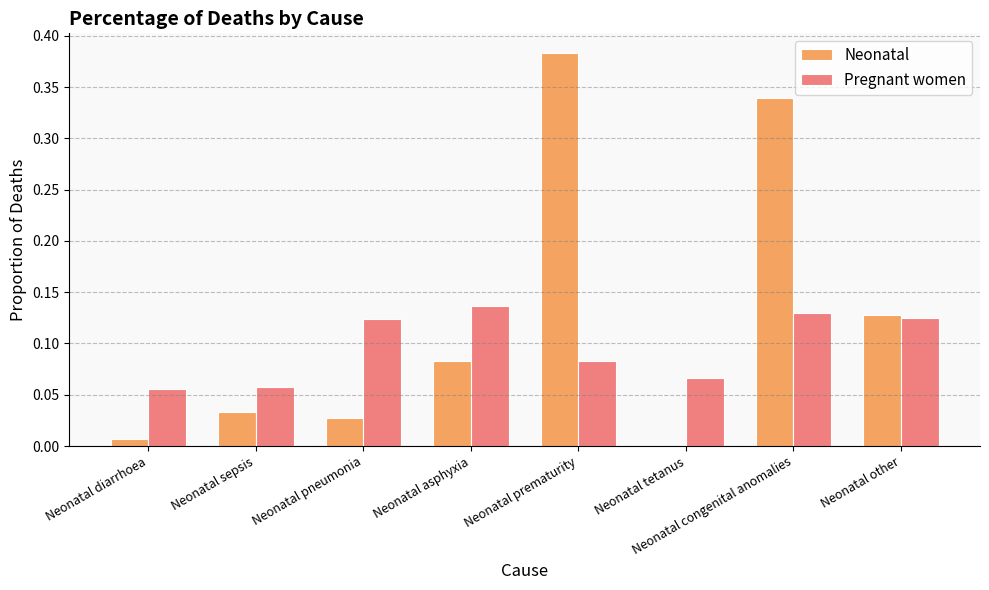

How many Pregnant women values are between 0 and 1?

8